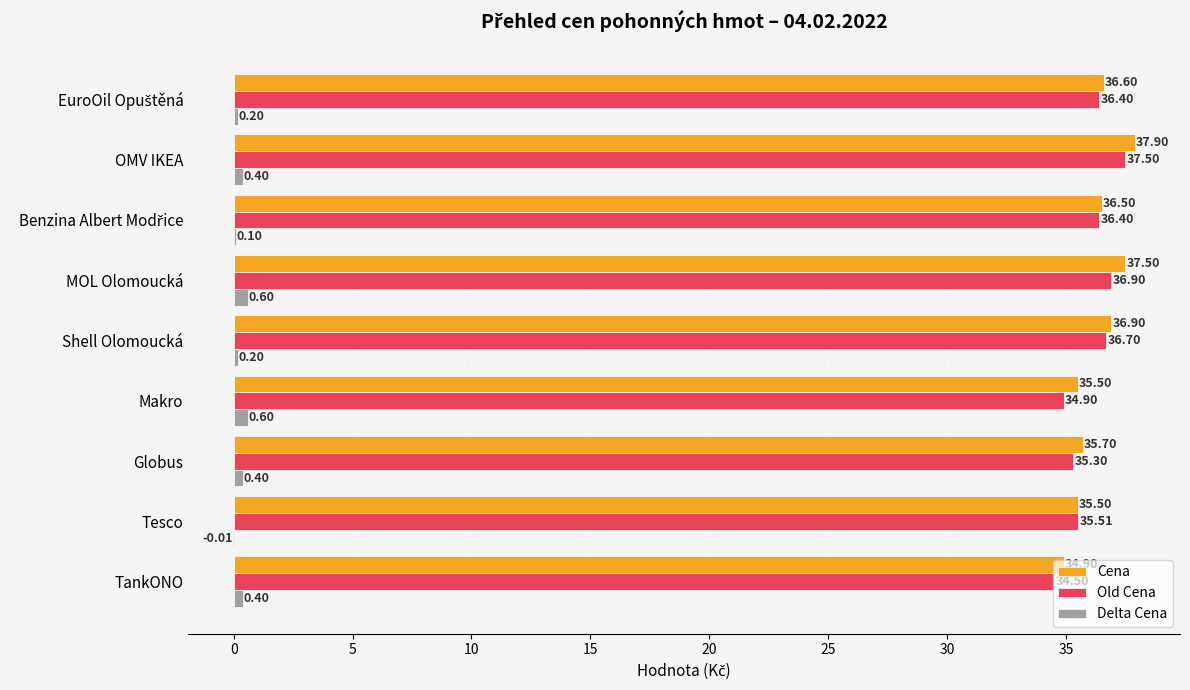

What is the sum of all Delta Cena values?

2.9